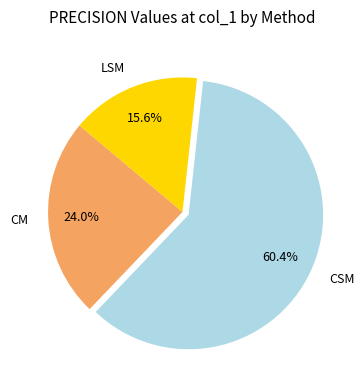

How much of the chart is everything except CM?

76.0%